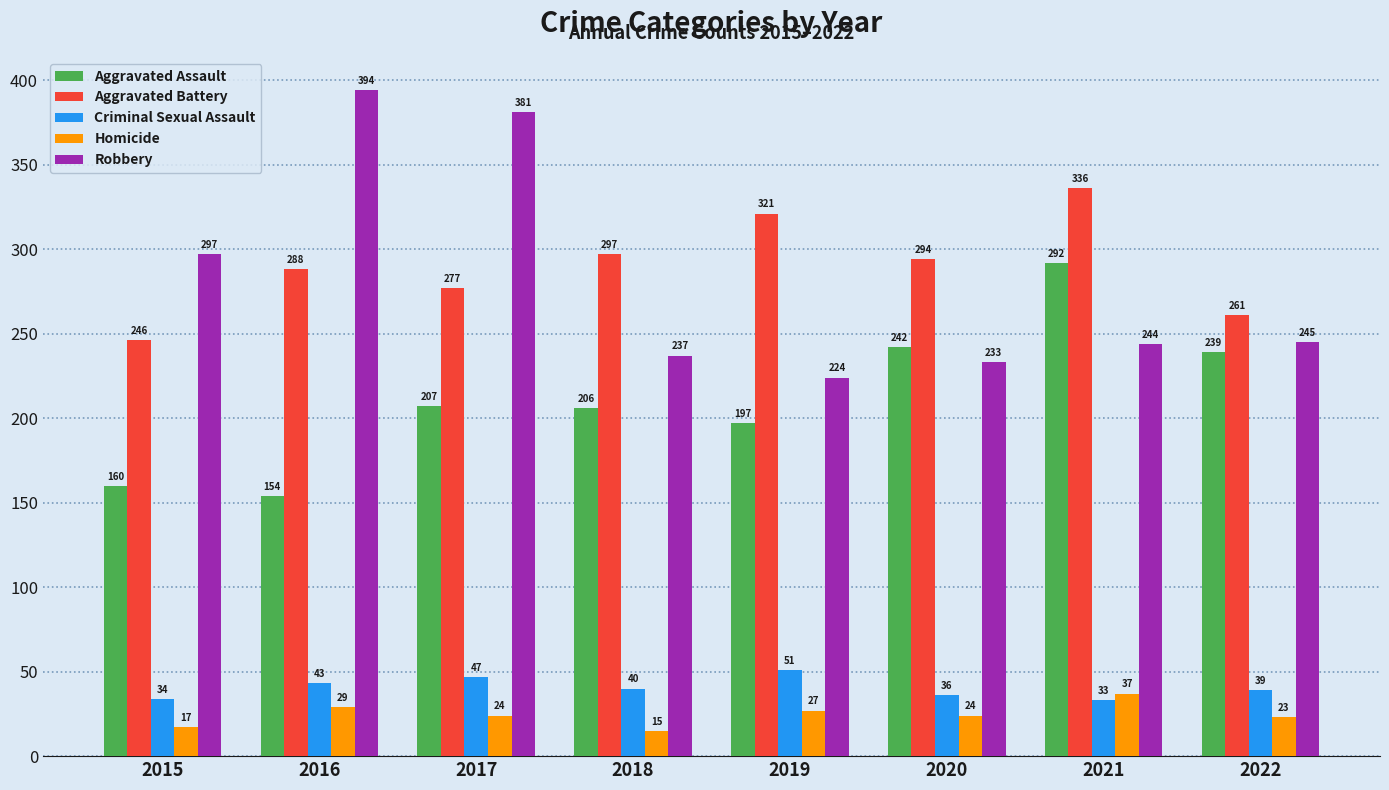

Which series has the largest range (max minus min)?

Robbery